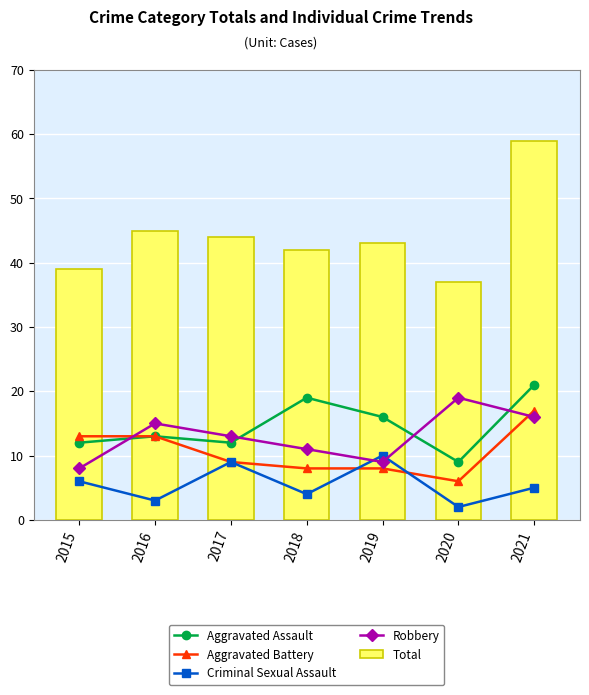

Is it true that Aggravated Assault equals 26 at 2019?

False